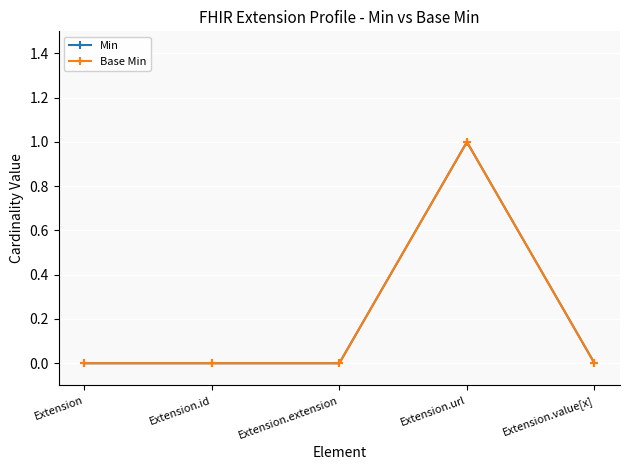

What is the maximum value for Min?

1